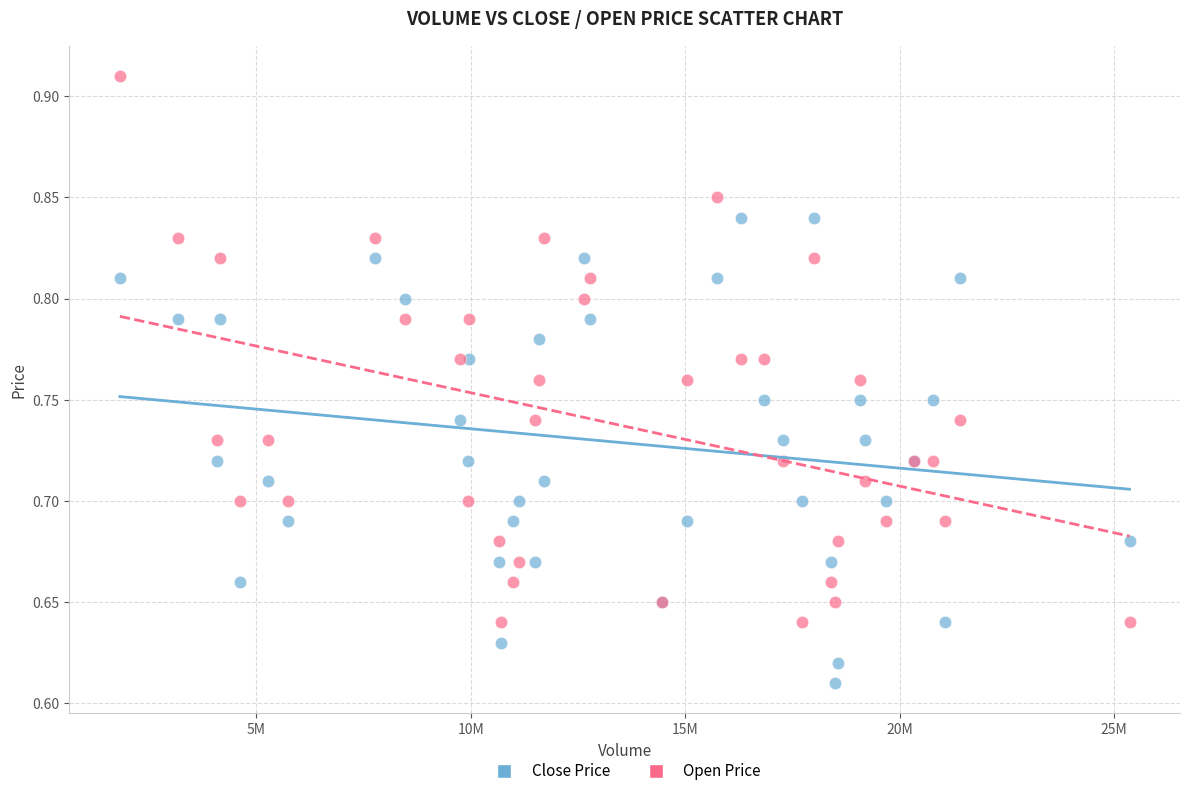

Which series has the largest Y range (max minus min)?

Open Price